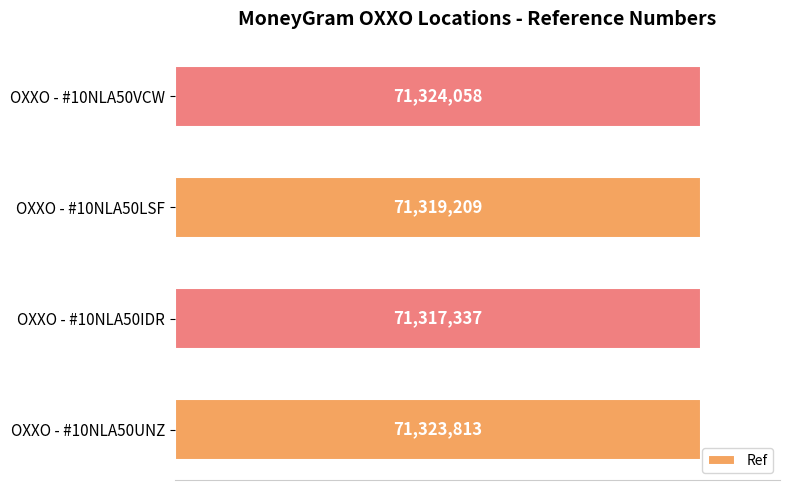

What is the difference between the second highest and minimum values?

6476